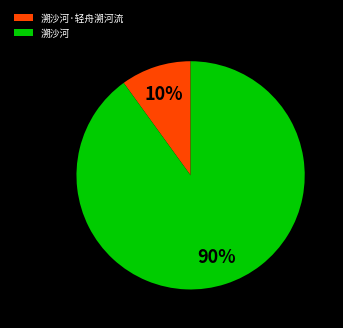

The 溯沙河·轻舟溯河流 slice represents 10% of the pie. True or false?

True